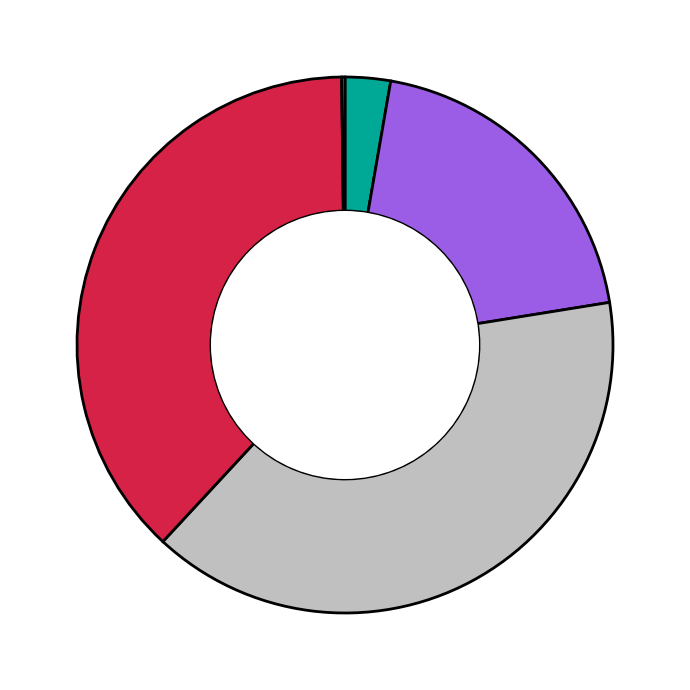

Count the number of slices in the pie.

5